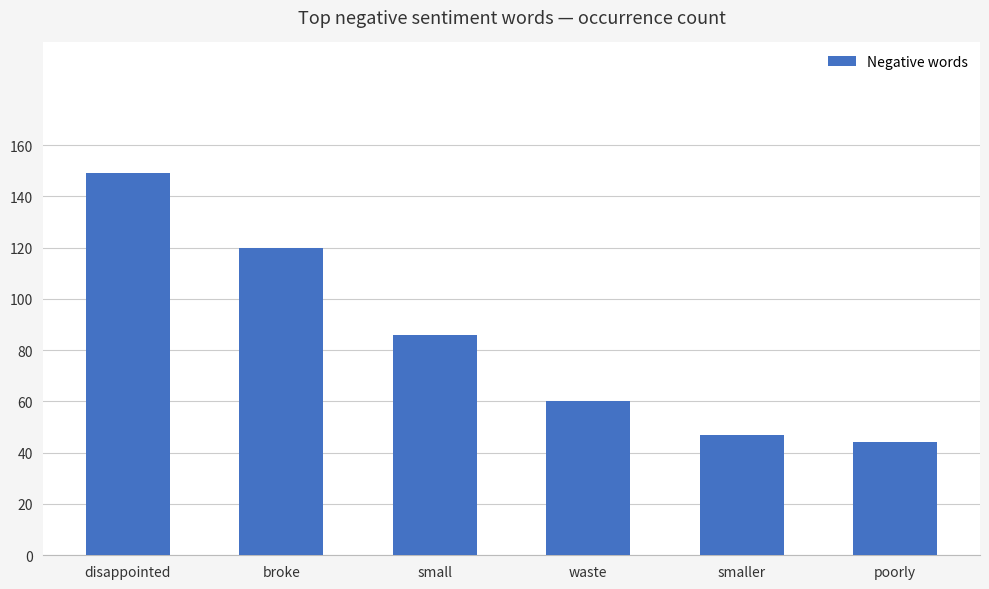

Reading left to right, transcribe all the data shown in this chart.

149	120	86	60	47	44